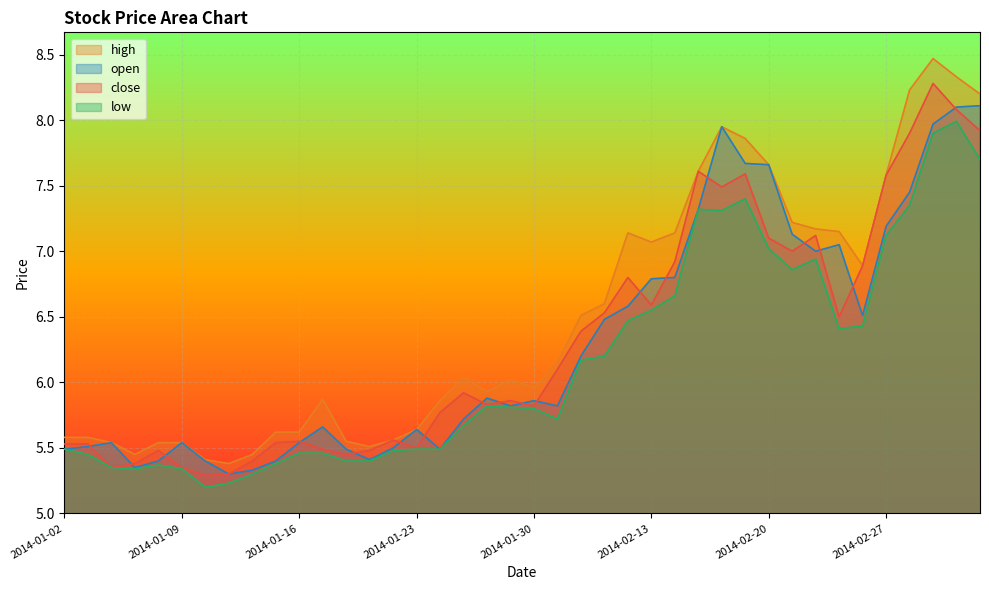

At which category does open reach its first local peak?

2014-01-06